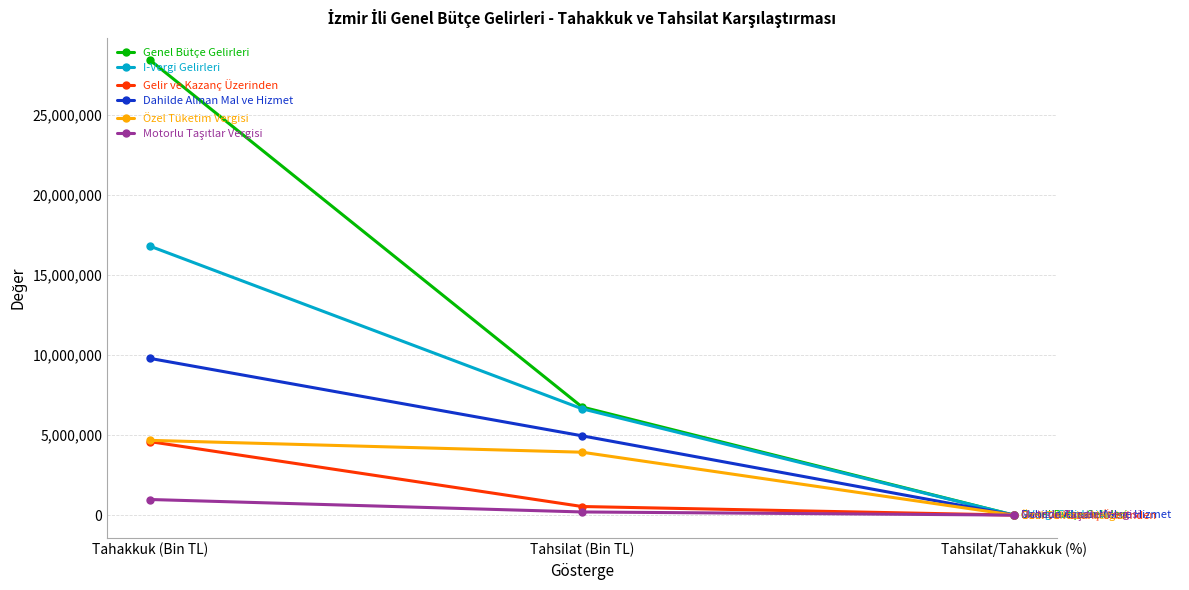

Which series has the largest range (max minus min)?

Genel Bütçe Gelirleri